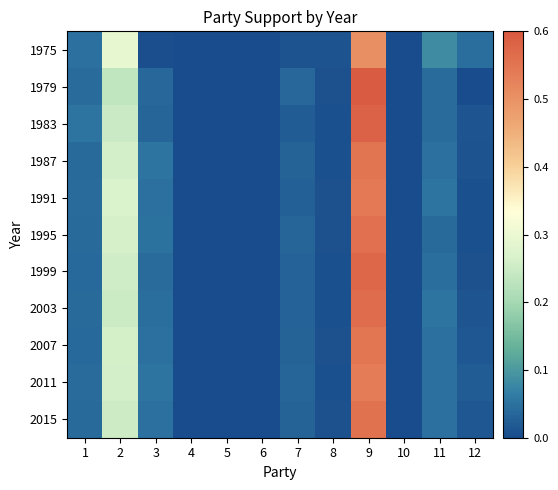

How many series are shown in this chart?

11